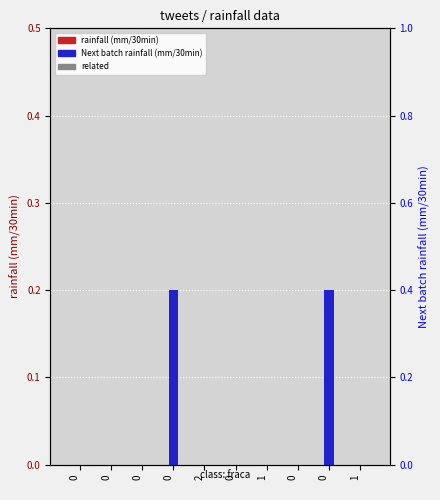

At how many categories does at least one series exceed 0?

2